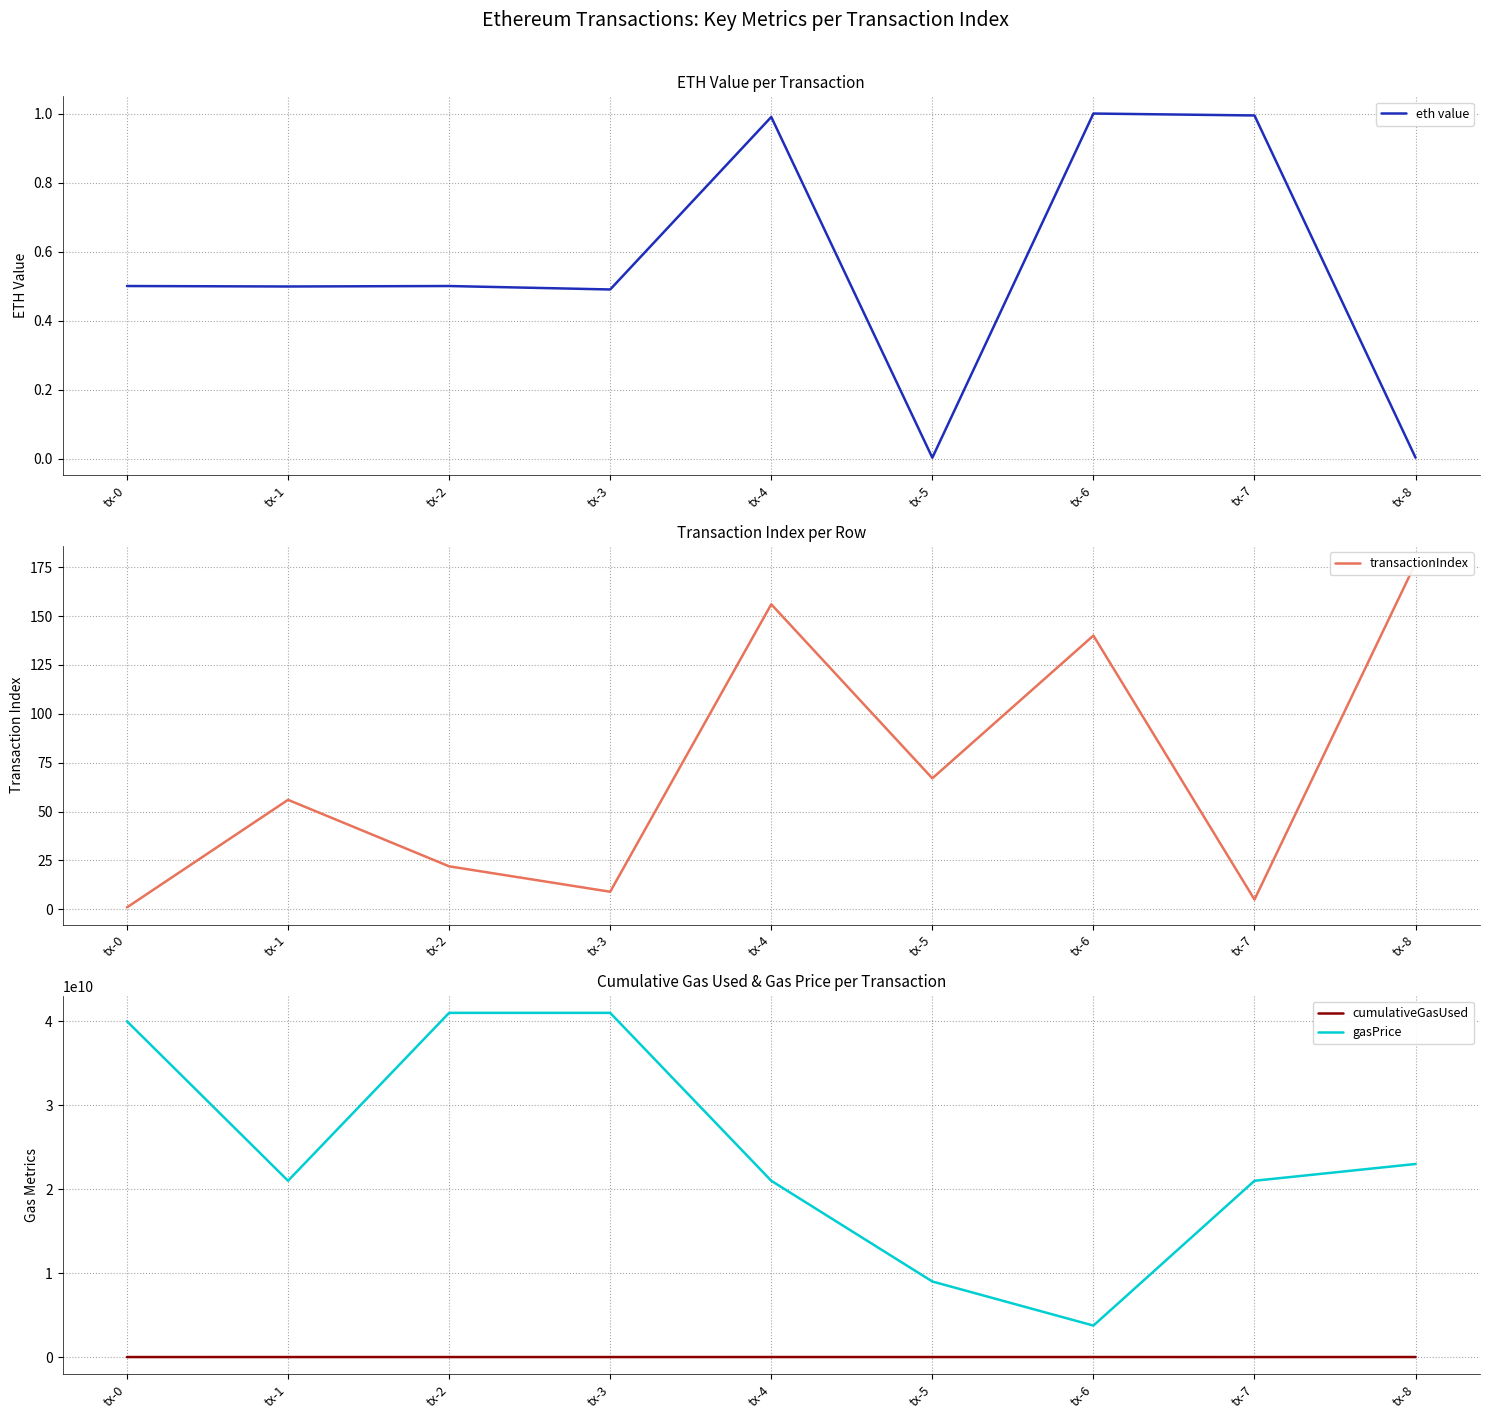

Is this an area chart (filled region under the line)?

No